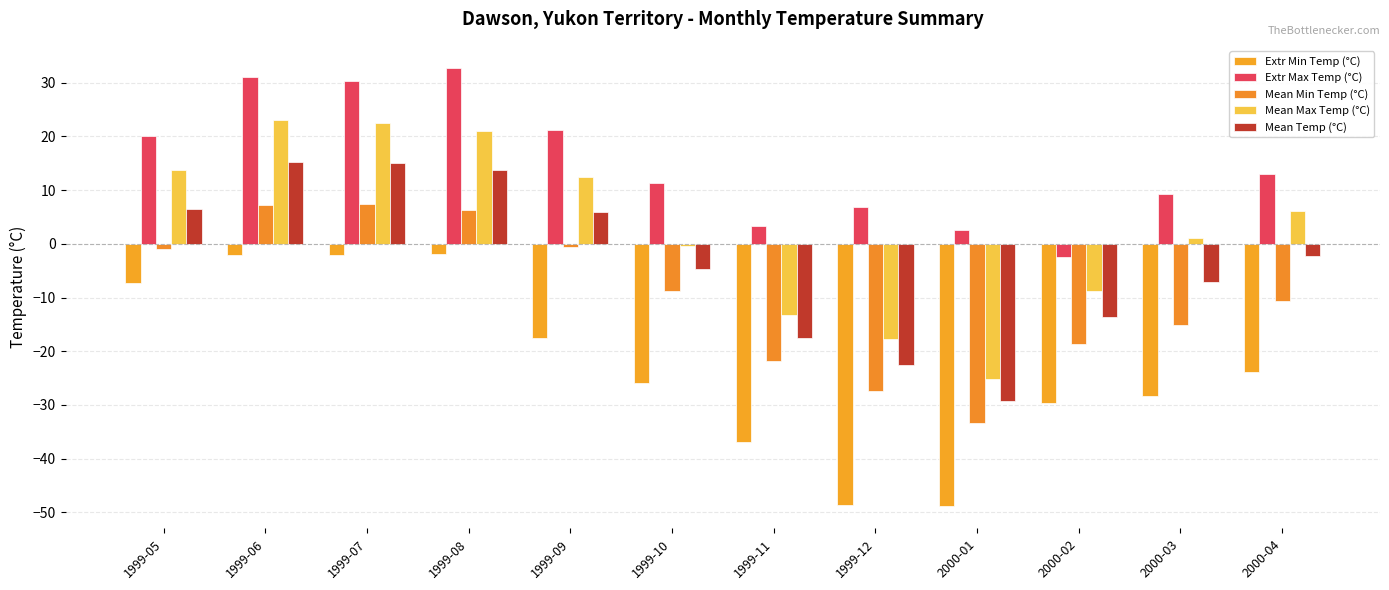

How many bars are there in total?

60